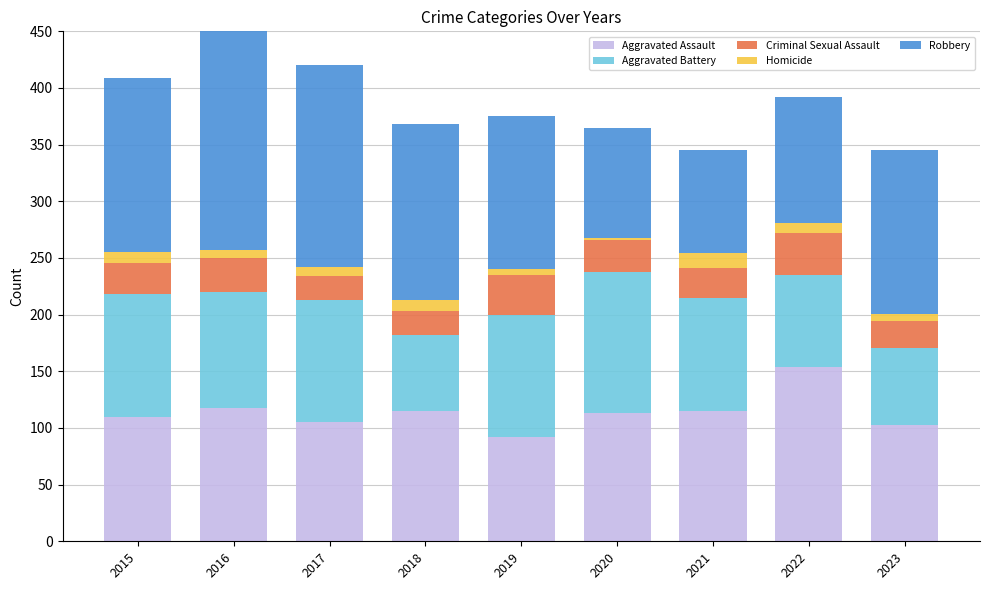

Read the Aggravated Assault value at 2018.

115